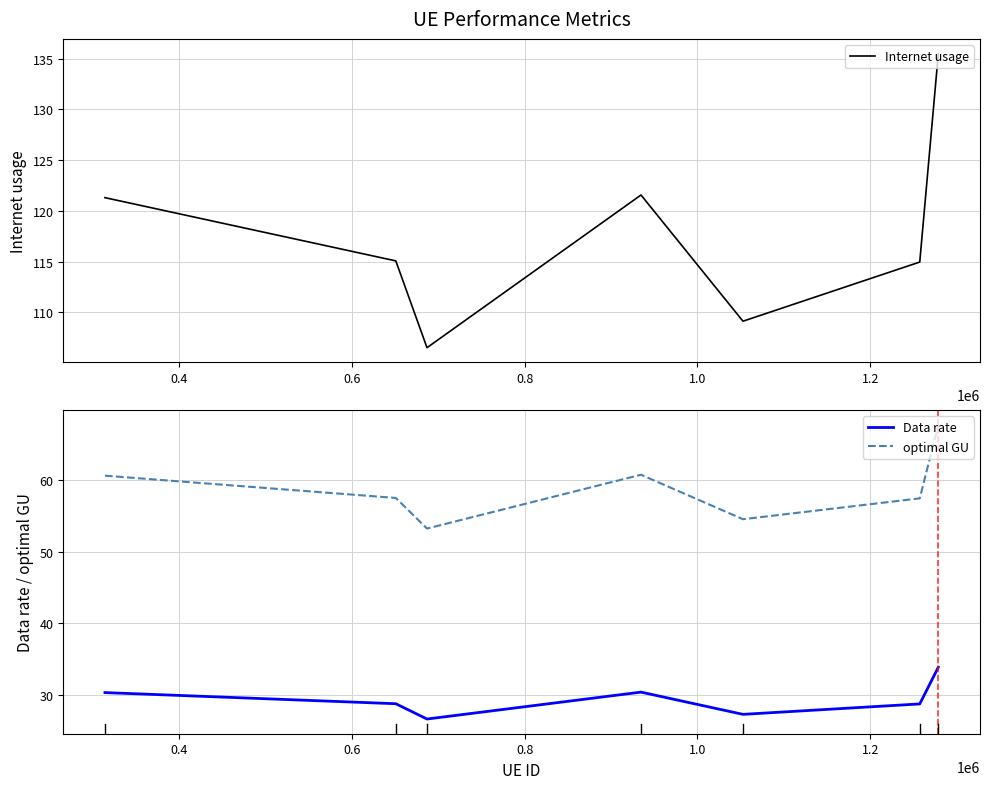

Is this an area chart (filled region under the line)?

No